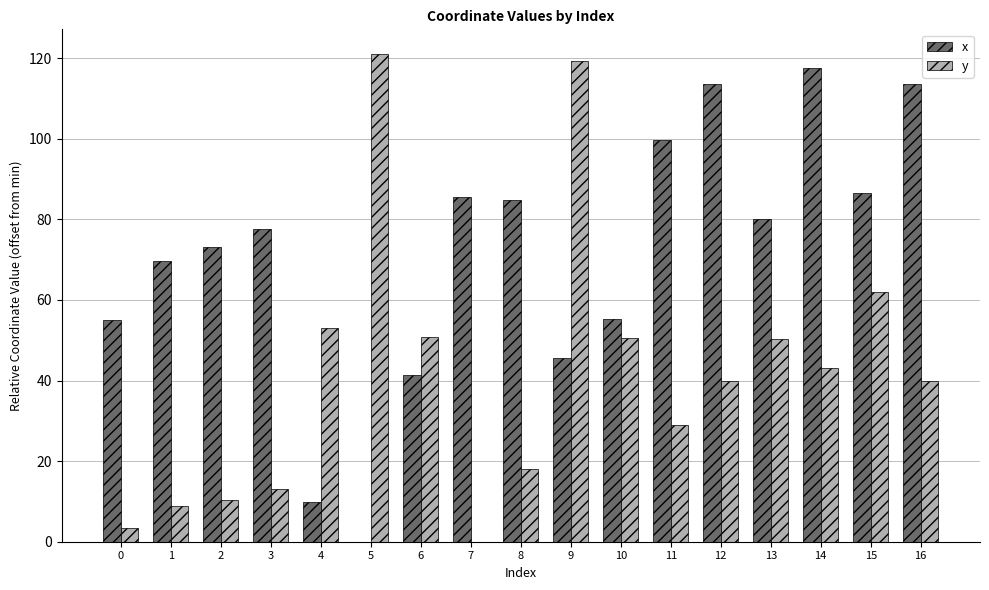

Is it true that x equals 55.0 at 0?

True